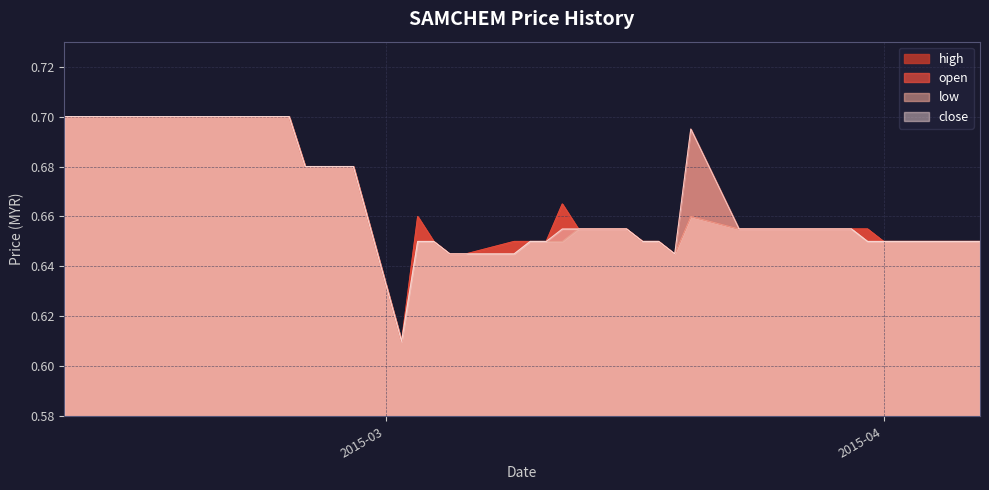

At how many categories does at least one series exceed 0?

40